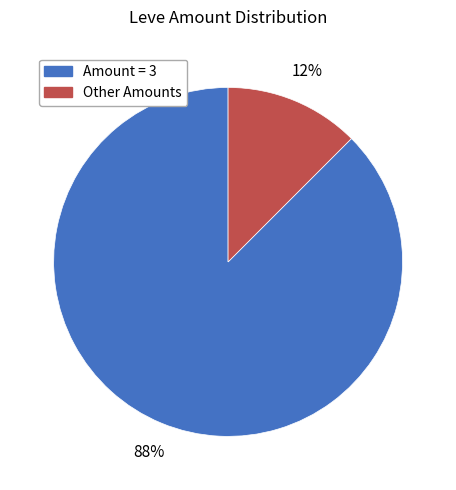

How many segments does this pie chart have?

2